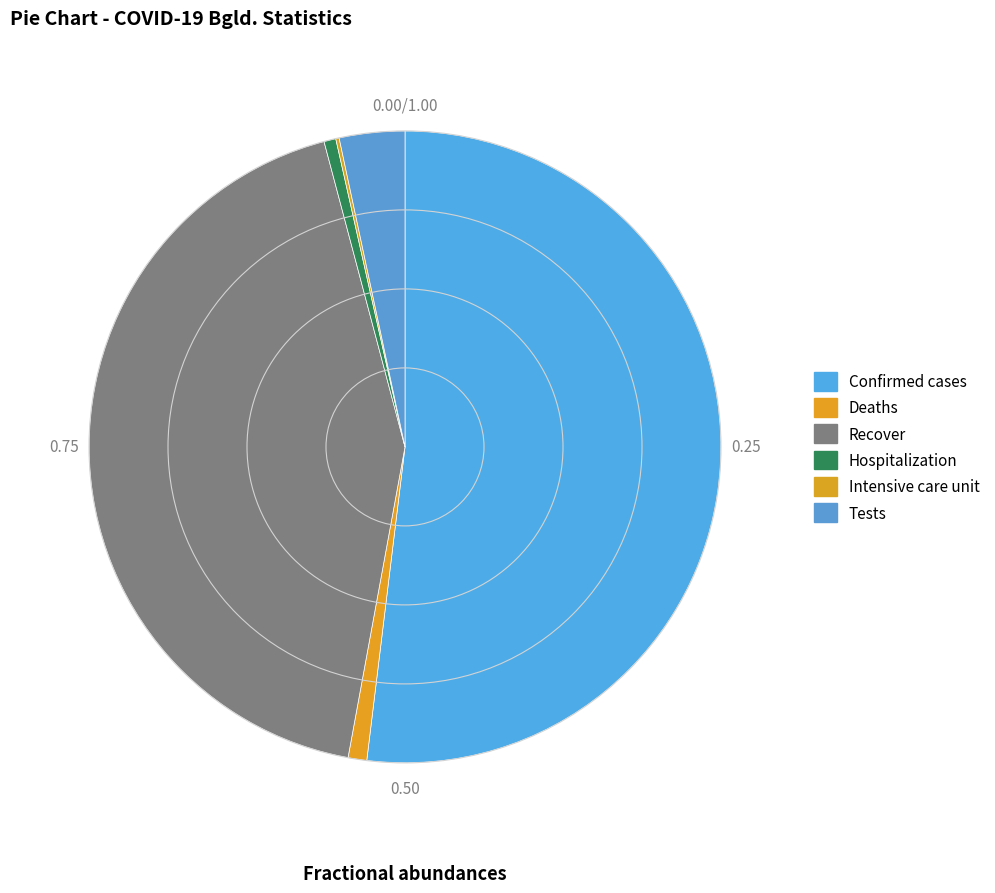

How many segments does this pie chart have?

6